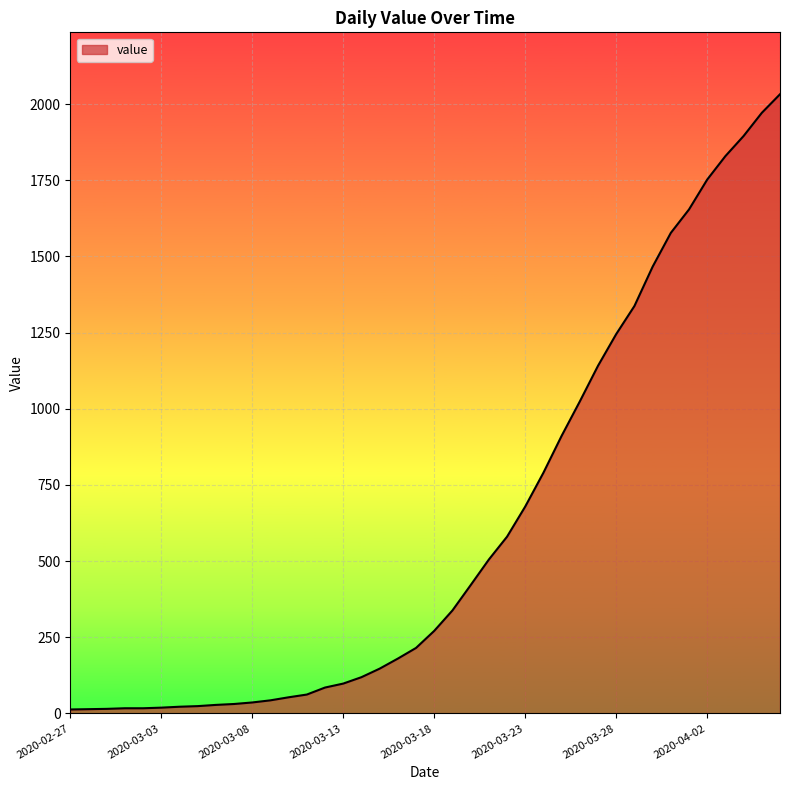

What is the maximum value shown in the chart?

2032